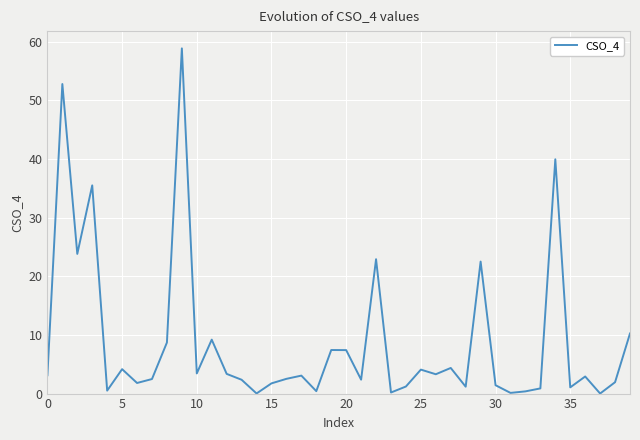

What is the greatest value displayed?

58.9